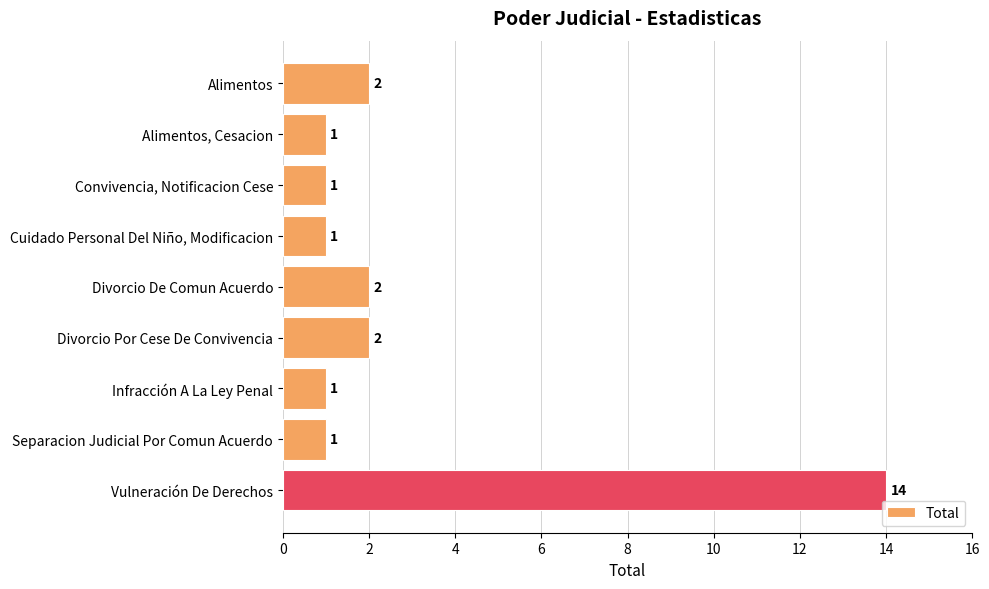

What is the average value?

3